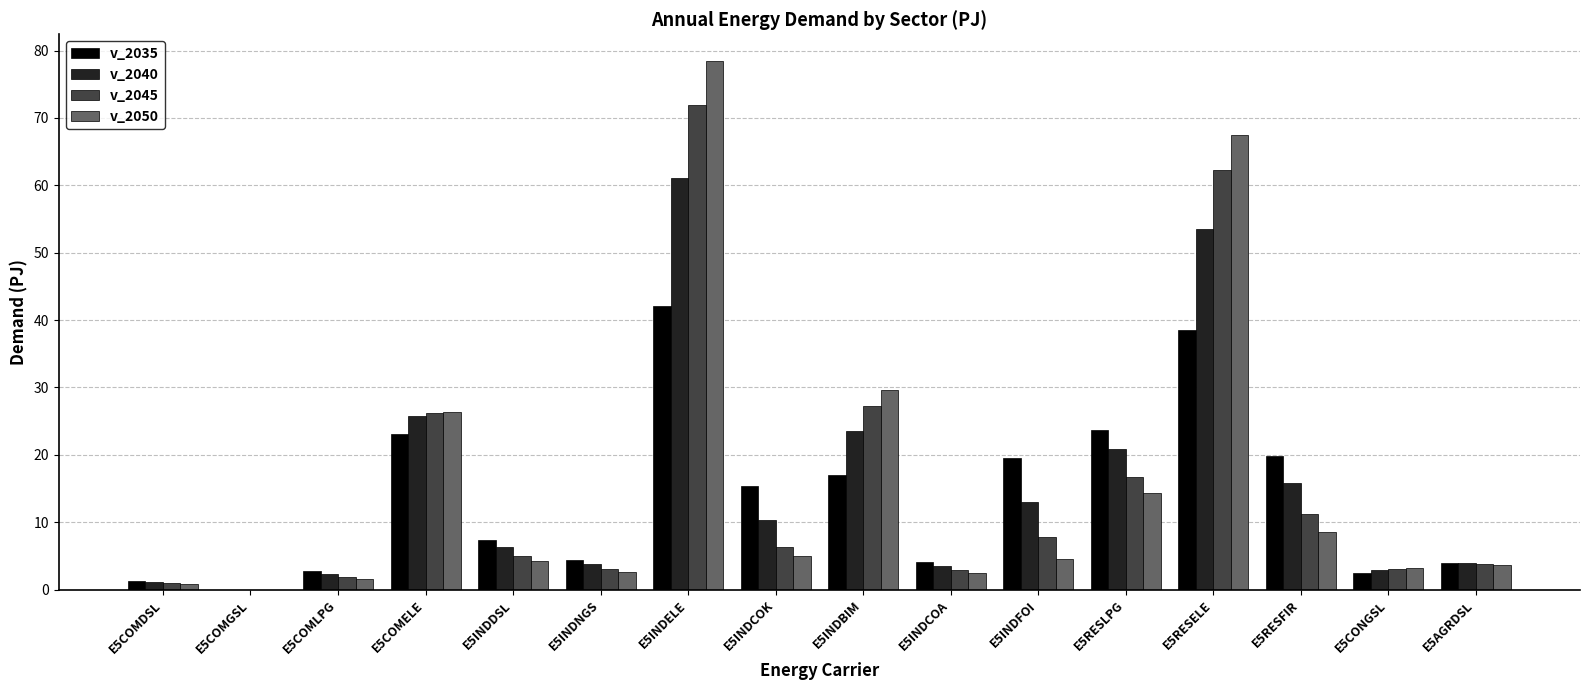

Is it true that v_2040 equals 6.4 at E5COMELE?

False